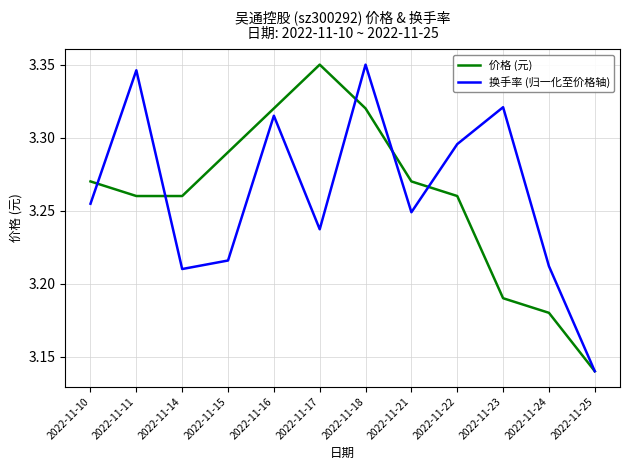

What are all the series names shown in the legend?

价格 (元), 换手率 (归一化至价格轴)